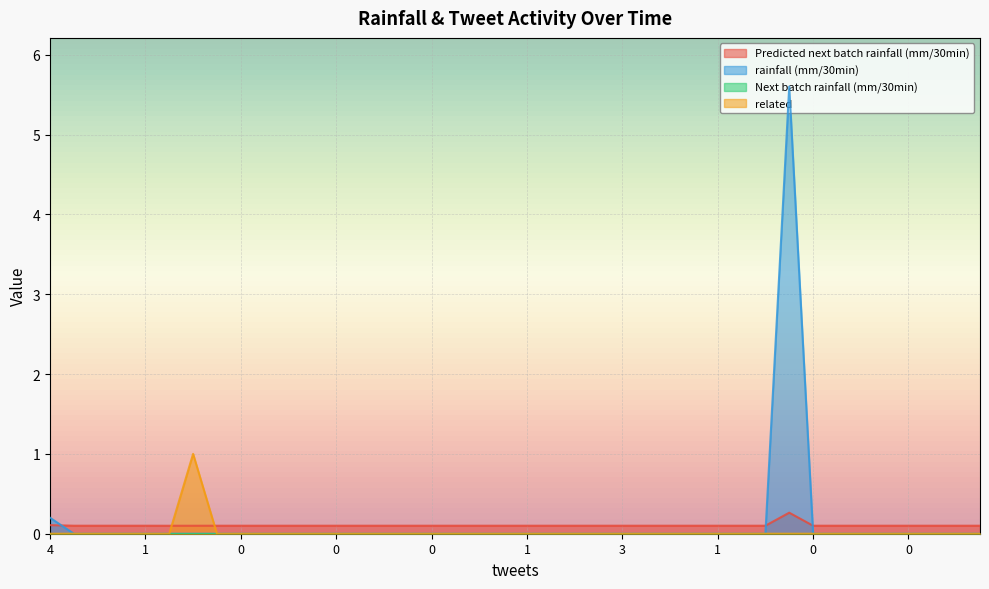

Is it true that related equals 0.0 at 0?

True